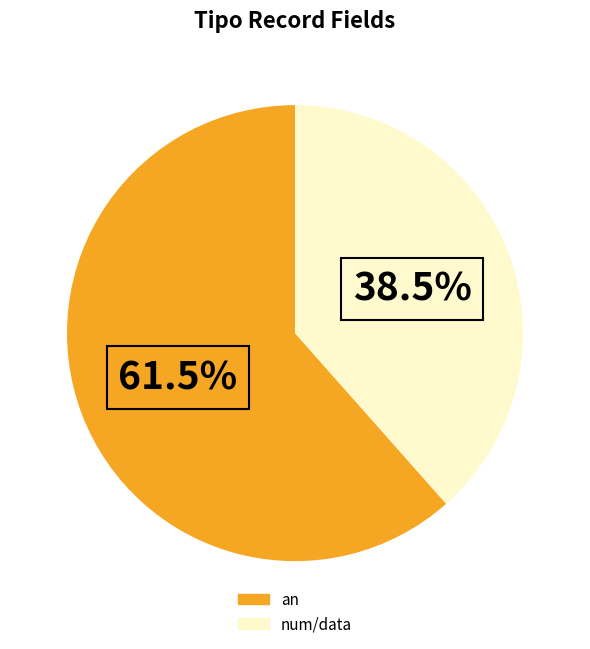

The an slice represents 39% of the pie. True or false?

False